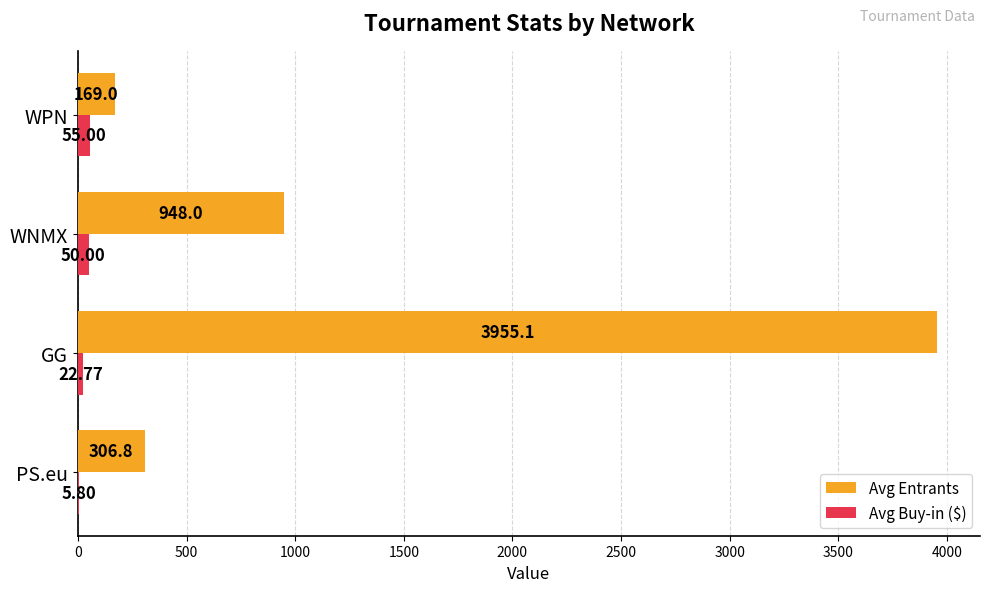

How many data points does each series have?

4